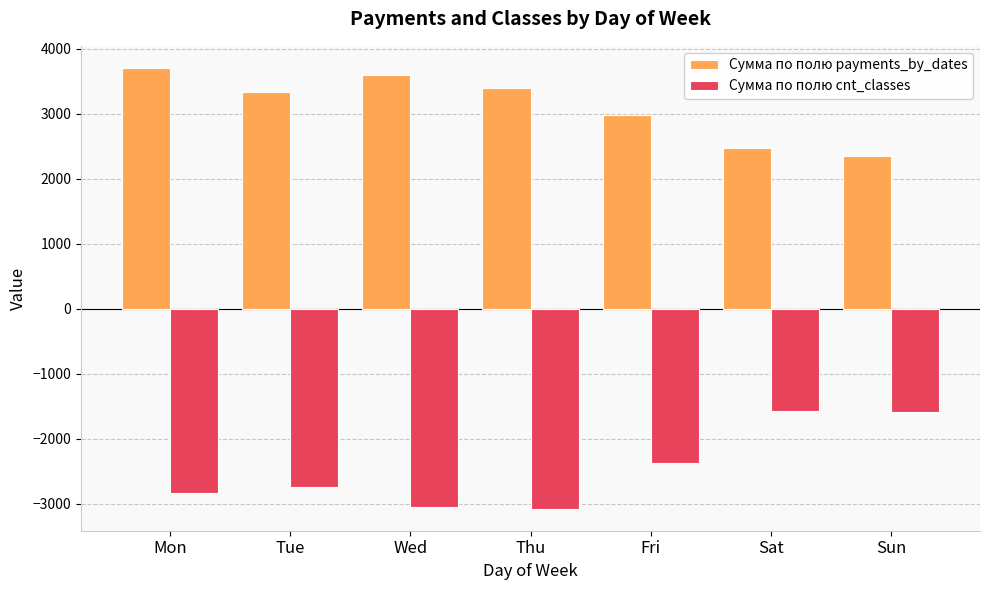

What are all the series names shown in the legend?

Сумма по полю payments_by_dates, Сумма по полю cnt_classes